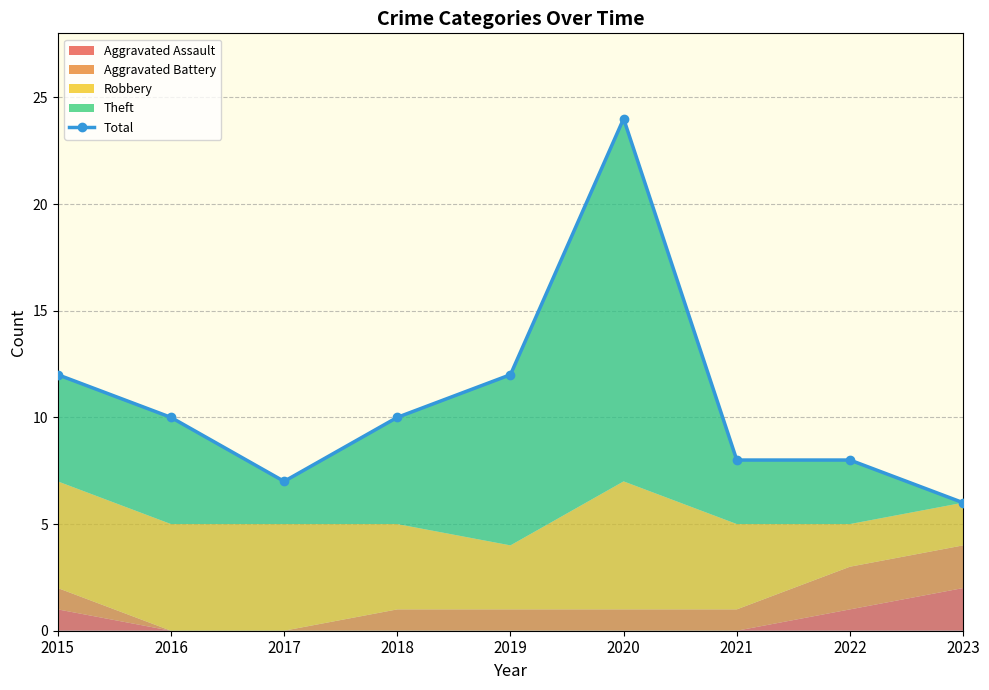

The chart shows a value of 11 at 2017. True or false?

False